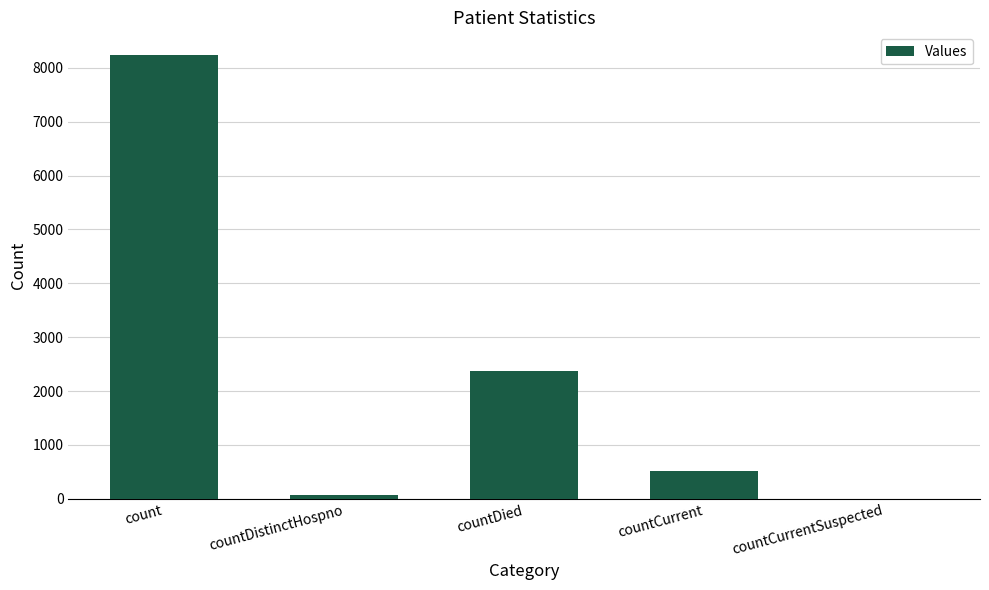

What is the average value?

2241